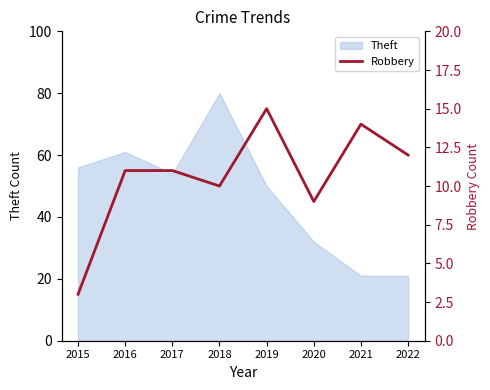

List the labels in order of value, largest first.

2019, 2021, 2022, 2016, 2017, 2018, 2020, 2015